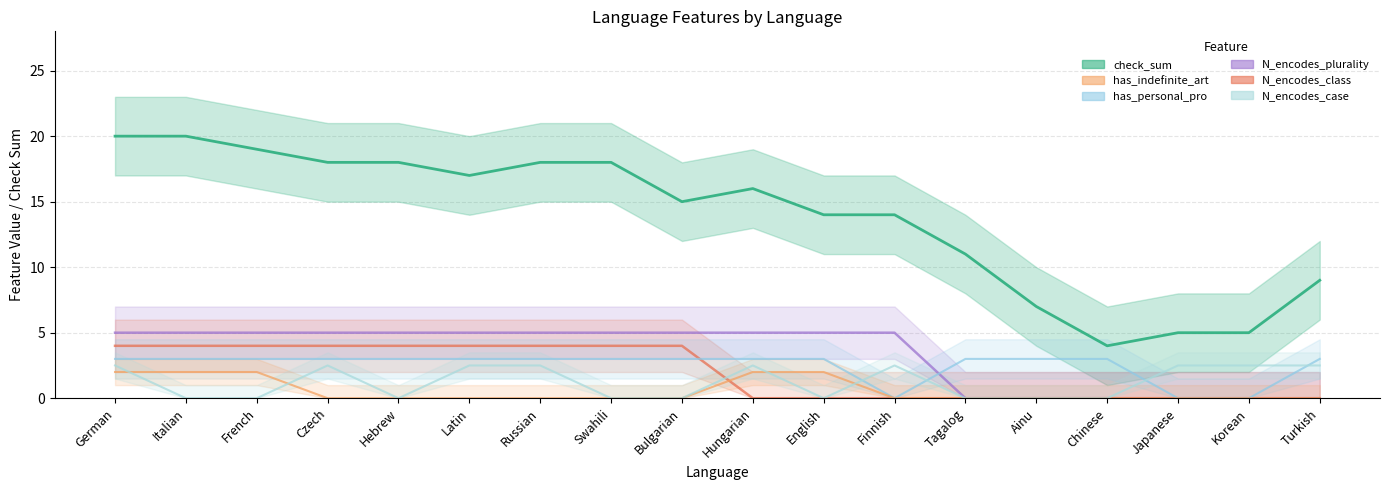

Rank the categories by N_encodes_plurality value from lowest to highest.

Tagalog, Ainu, Chinese, Japanese, Korean, Turkish, German, Italian, French, Czech, Hebrew, Latin, Russian, Swahili, Bulgarian, Hungarian, English, Finnish